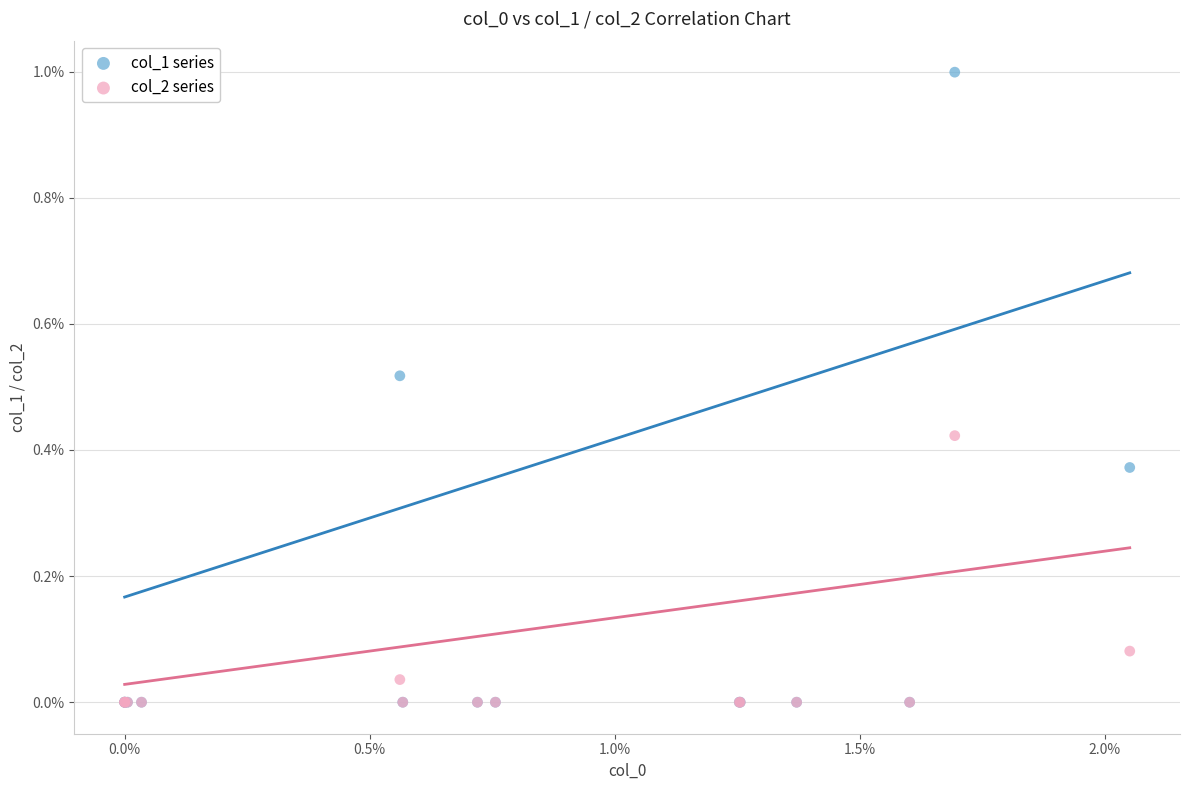

What are all the series names shown in the legend?

col_1 series, col_2 series